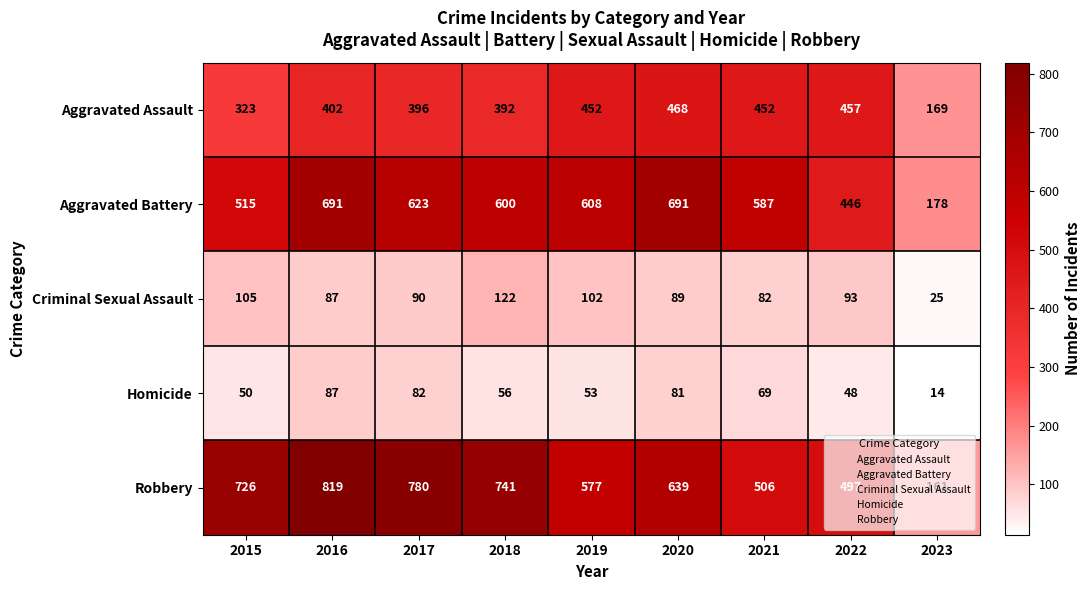

Which series has the widest spread of values?

Robbery